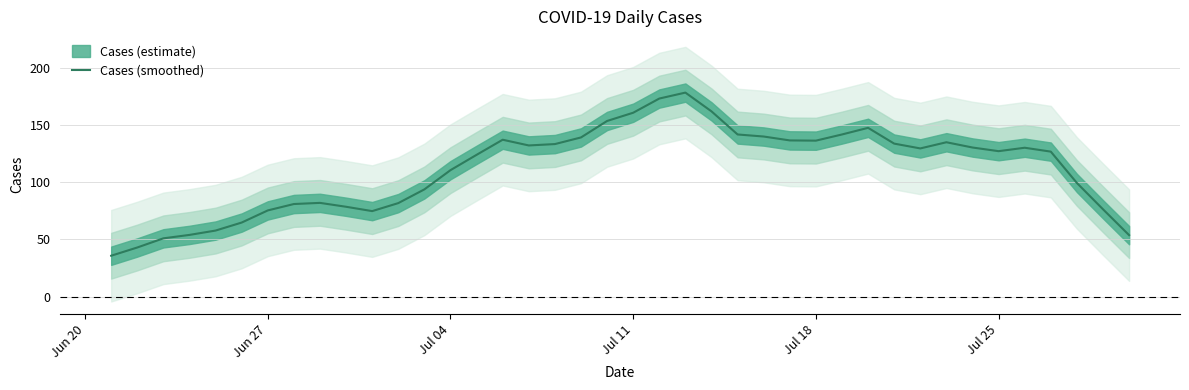

Is it true that the value at 33 is 75.0?

False